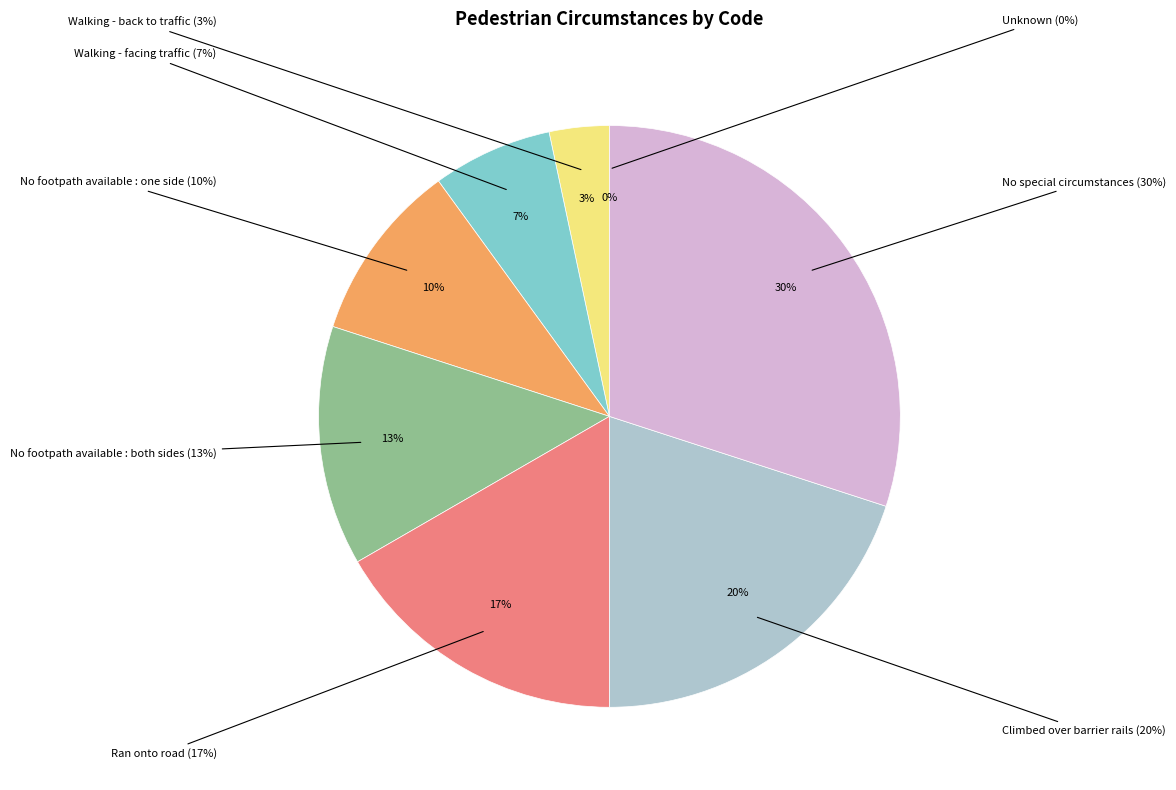

Does Walking - back to traffic account for over 50% of the chart?

No